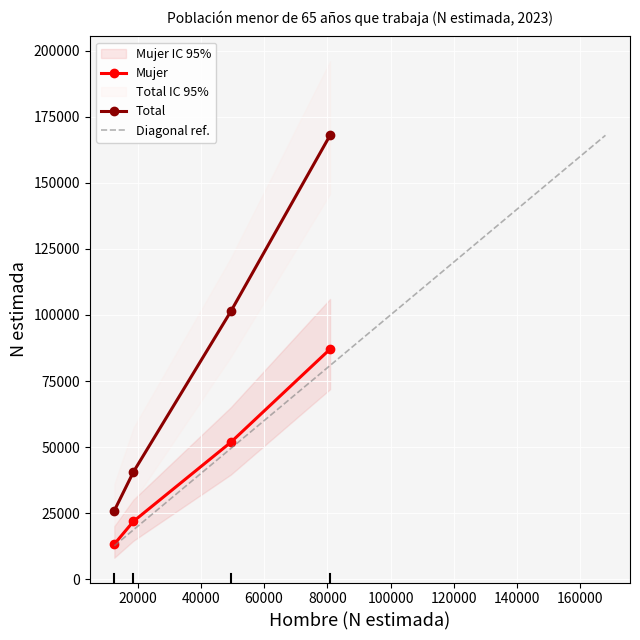

What is the label of the 3rd point from the right?

Secundarios